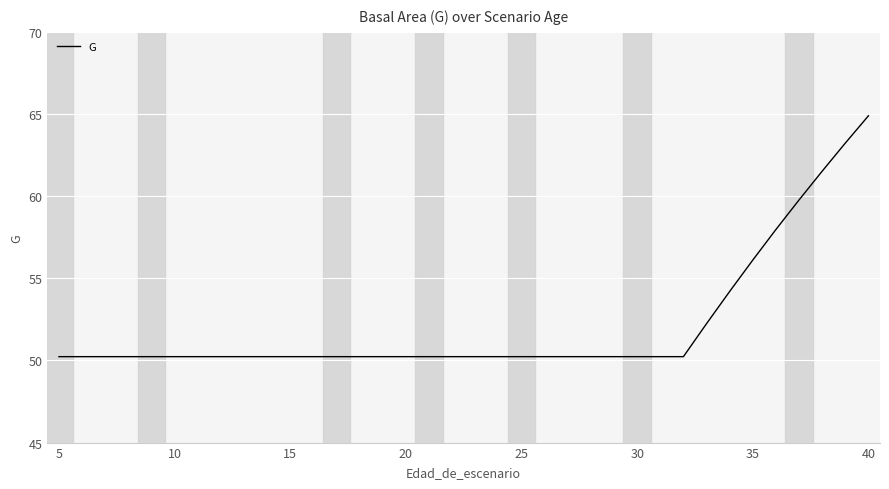

Is it true that the value at 20 is 50.2?

True